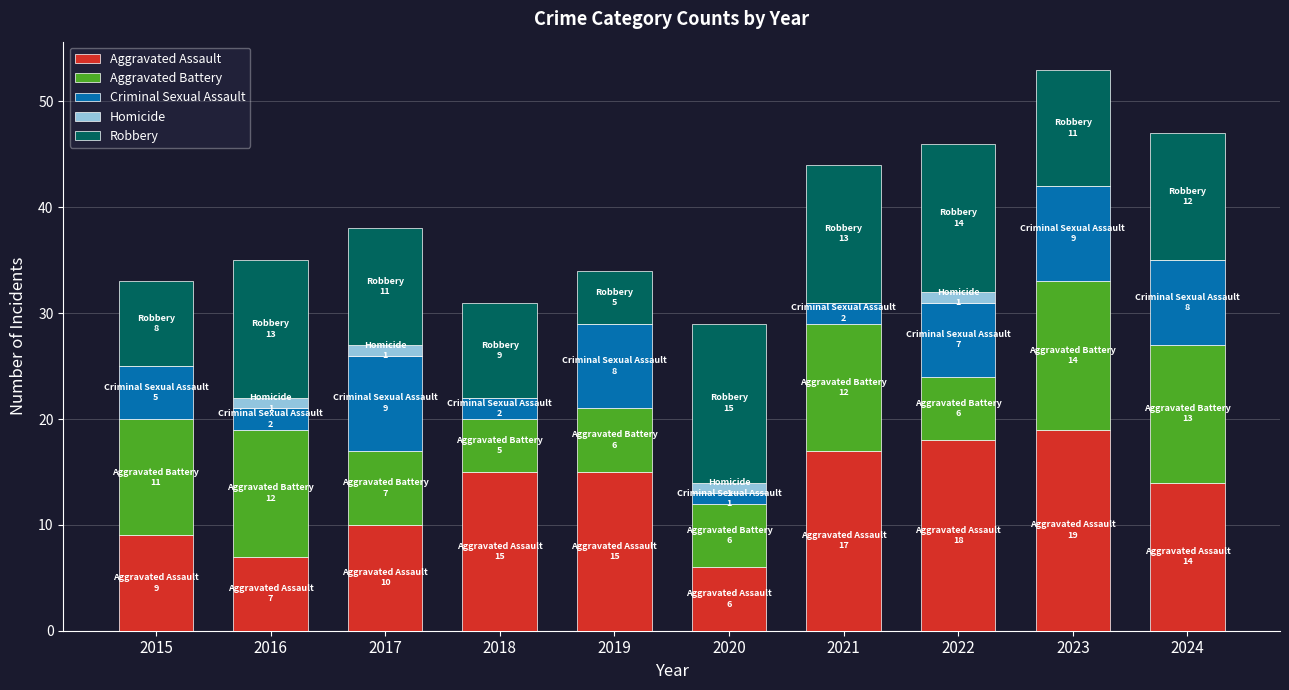

At which category is the sum across all series the highest?

2023